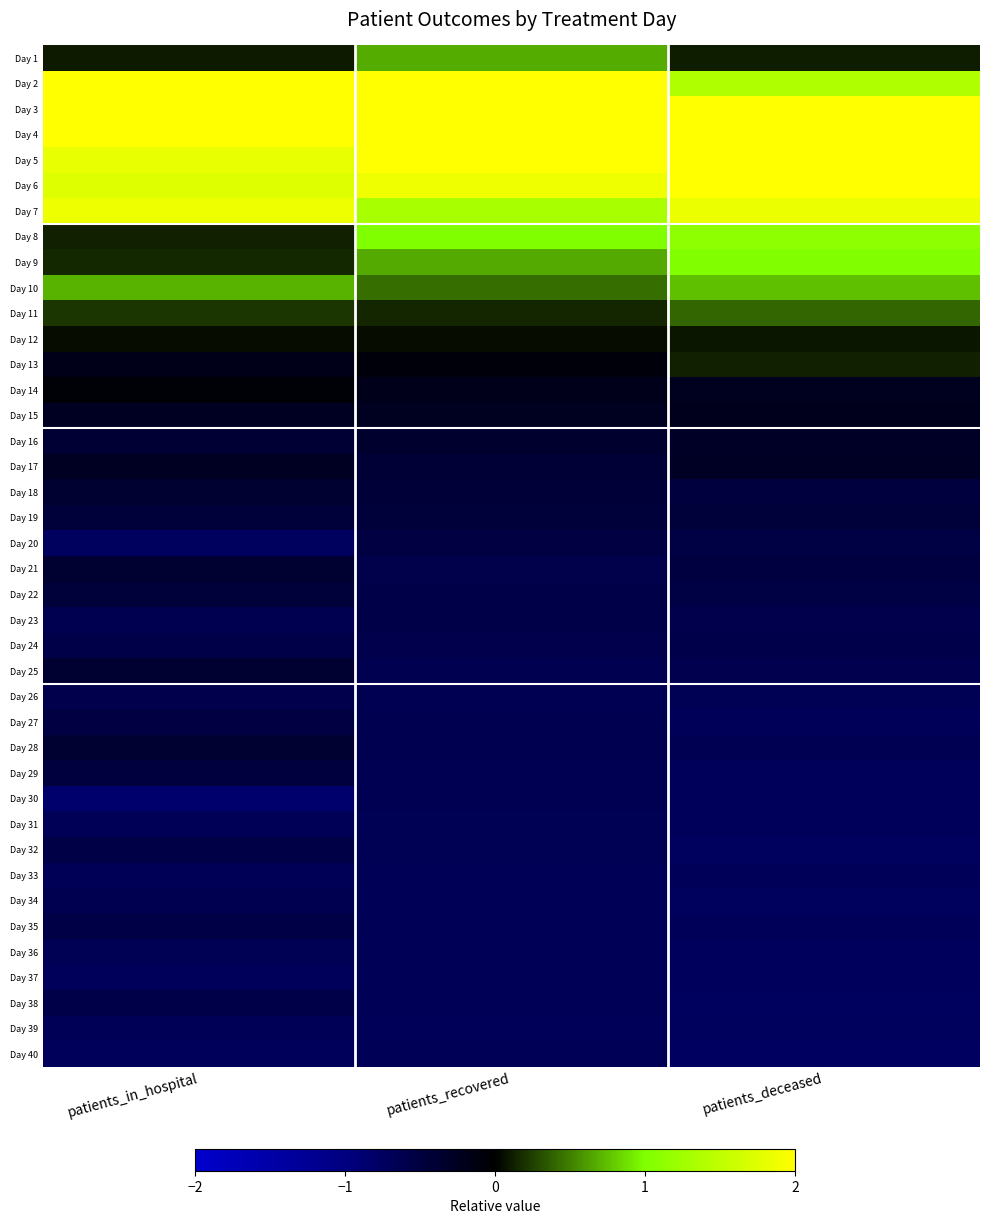

How many distinct data groups are displayed?

40